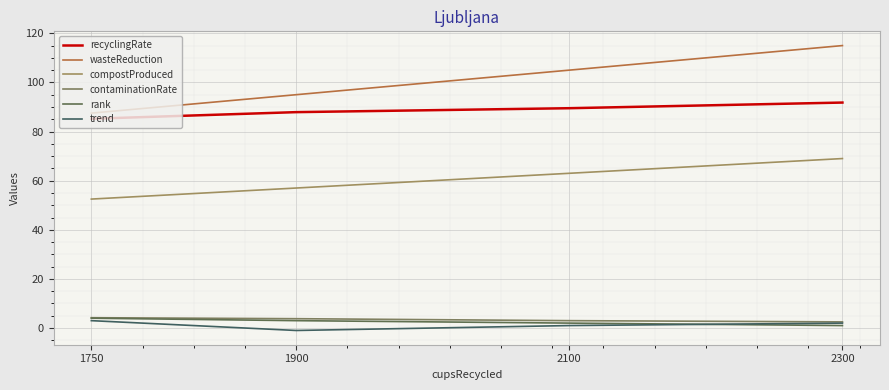

How many categories are shown in the chart?

4